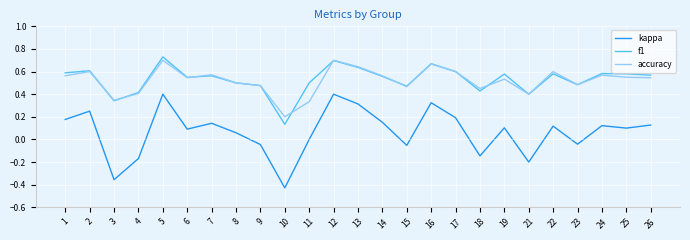

Does the chart have visible grid lines?

Yes